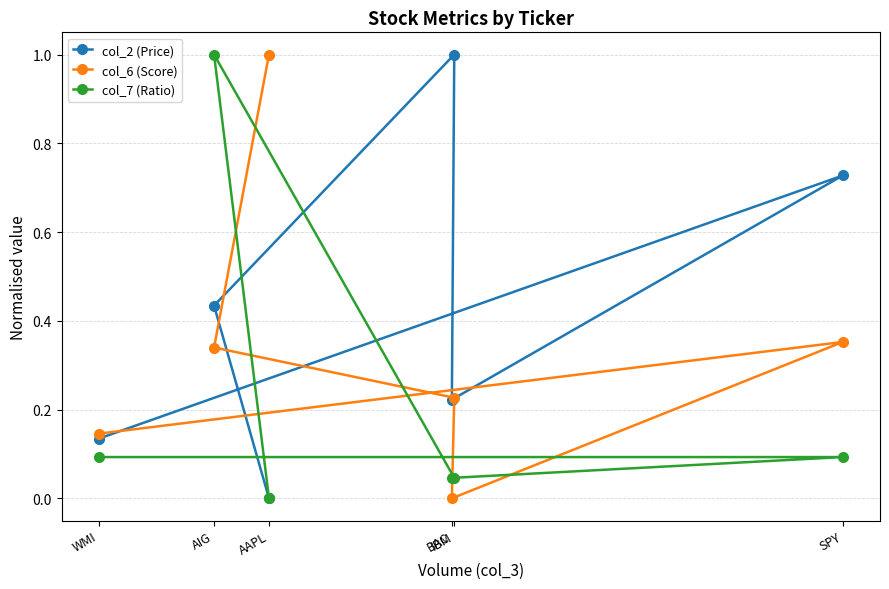

The col_2 (Price) series shows 1.0 at IBM. True or false?

True